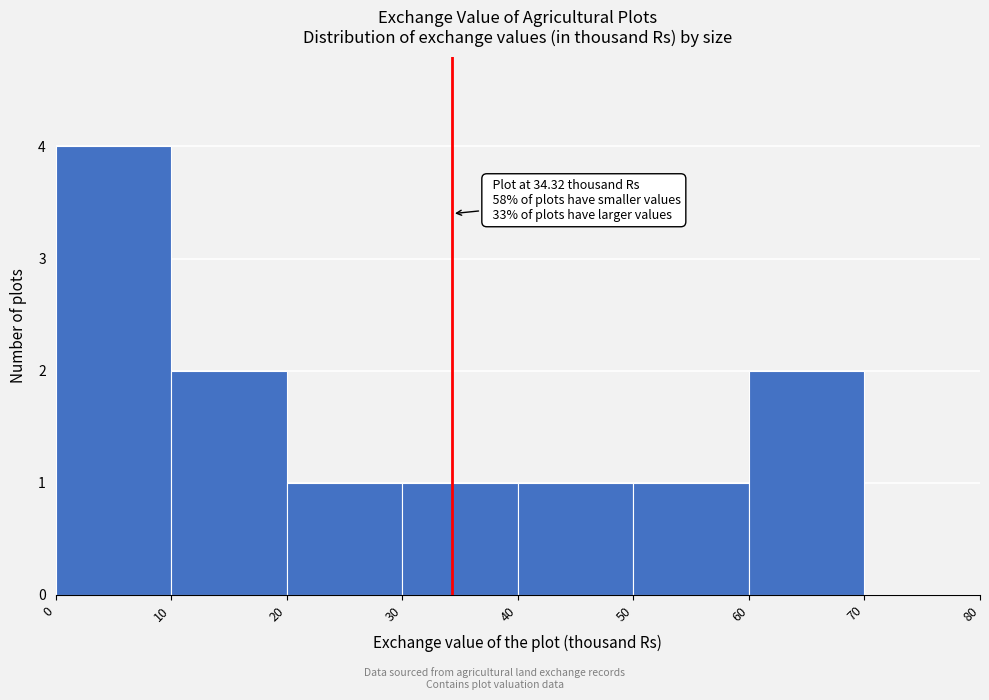

Over which range of the x-axis is the bar tallest?

0 to 10